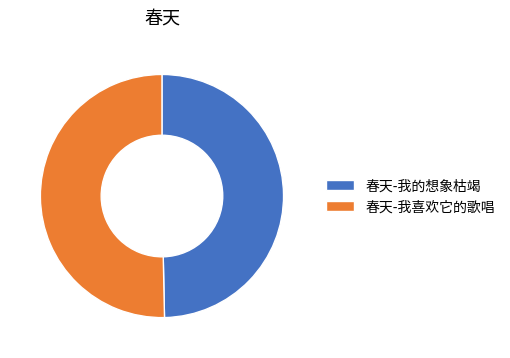

True or false: 春天-我喜欢它的歌唱 accounts for 50% of the total.

True